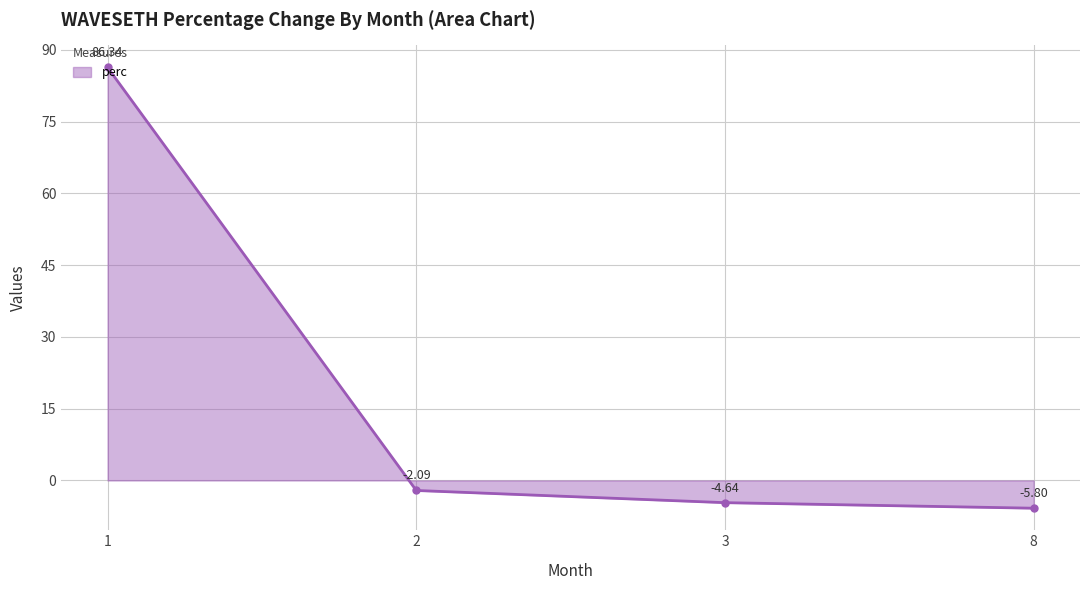

Rank the categories by value from lowest to highest.

8, 3, 2, 1